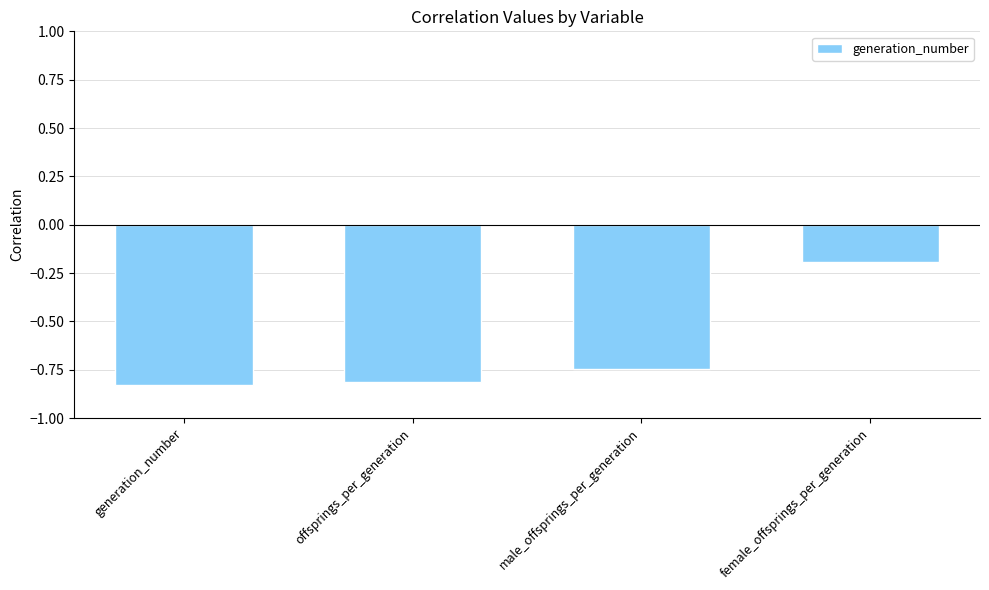

What is the change in value from generation_number to female_offsprings_per_generation?

+0.6